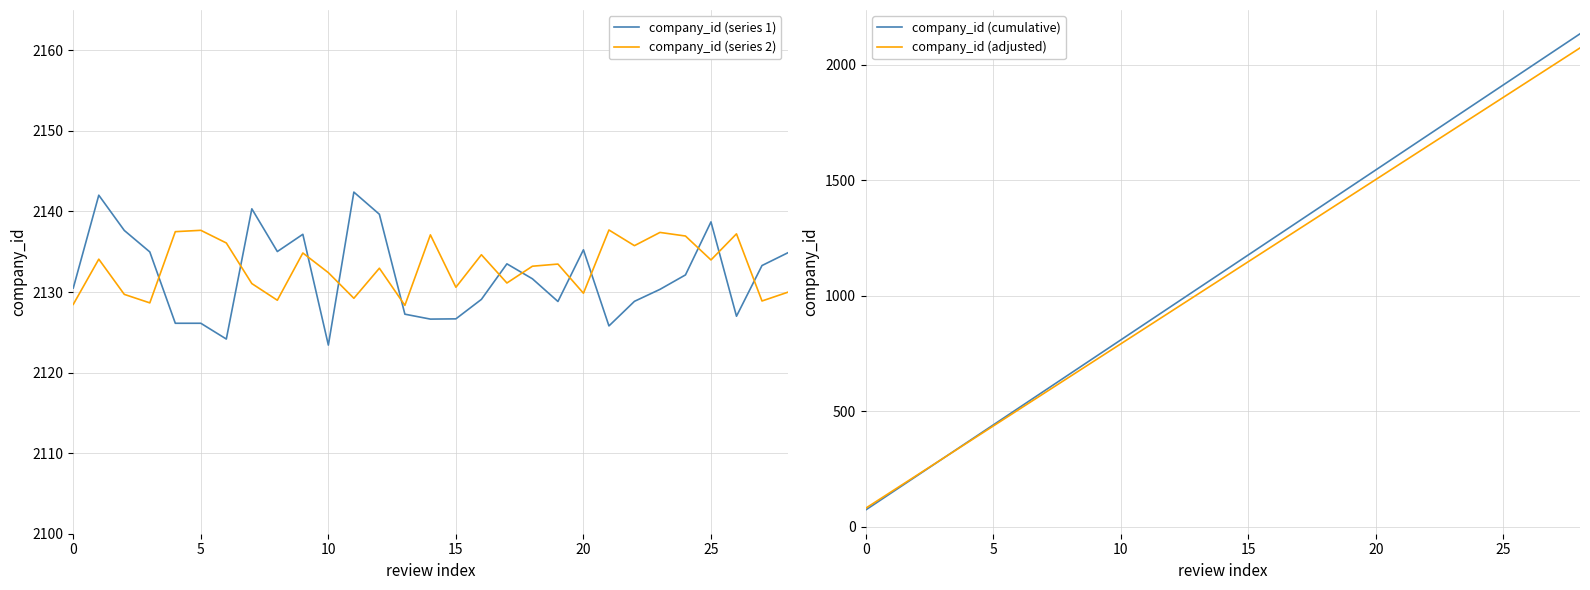

What is the lowest value of the company_id (series 1) series?

2123.4